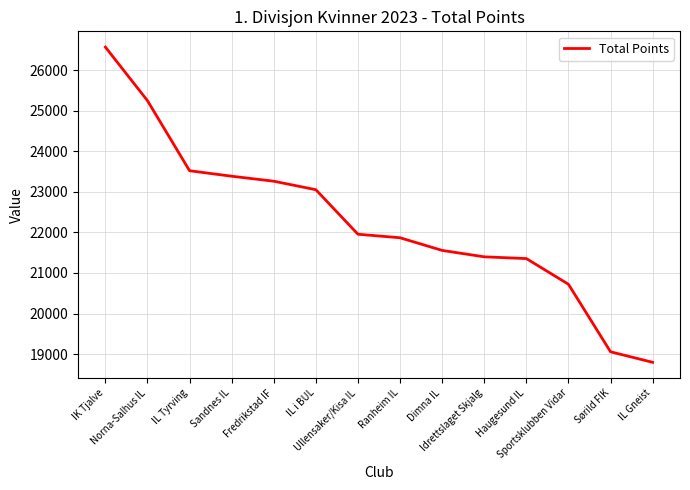

Which has a higher value, Dimna IL or Sportsklubben Vidar?

Dimna IL